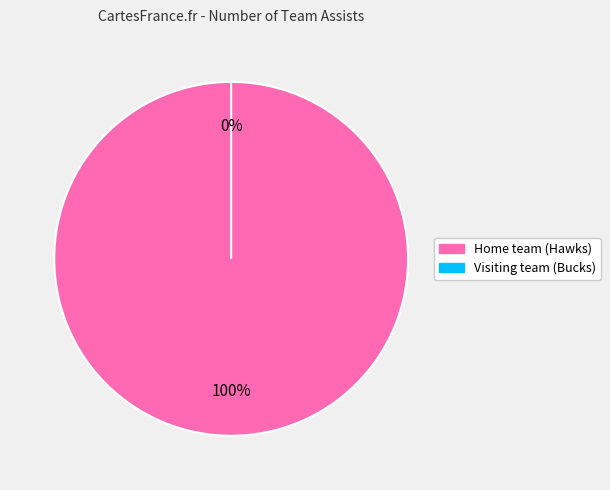

What percentage is NOT represented by Visiting team (Bucks)?

100.0%